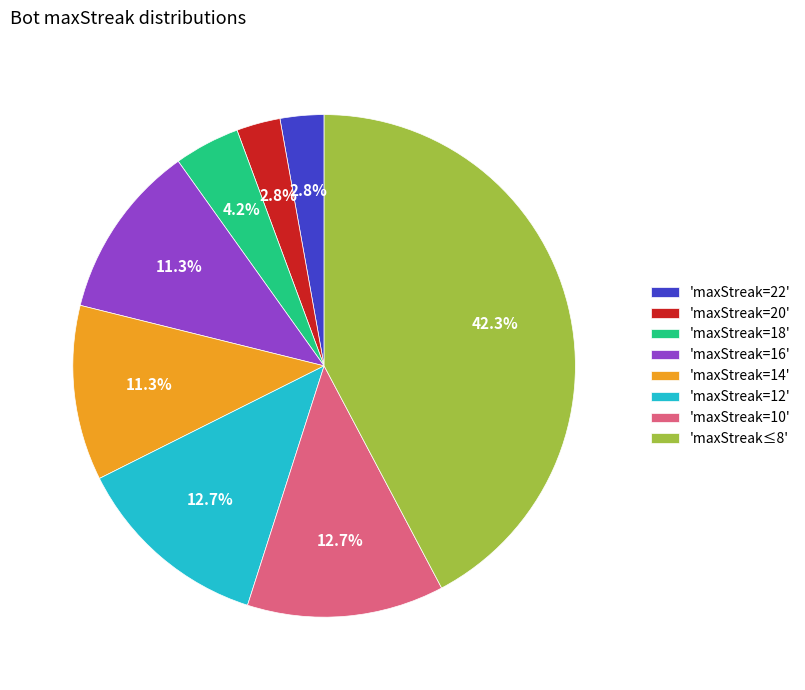

Approximately how many times larger is the value at 'maxStreak=14' compared to 'maxStreak=20'?

4.0